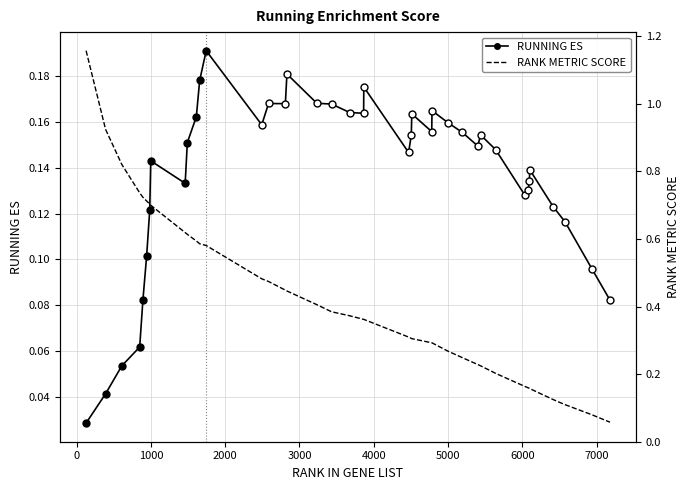

Does the chart have visible grid lines?

Yes